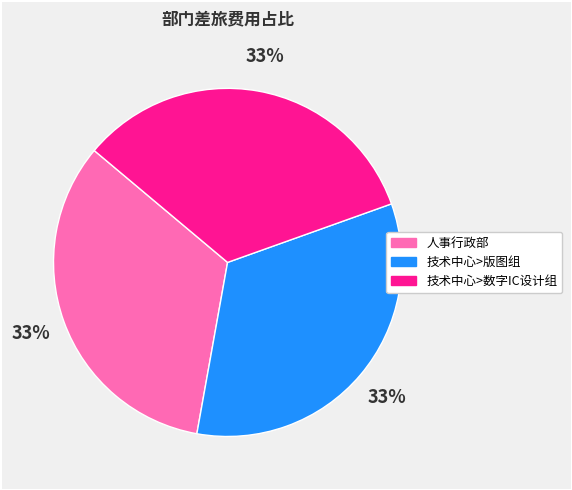

What is the ratio of the value at 人事行政部 to the value at 技术中心>版图组?

1.0